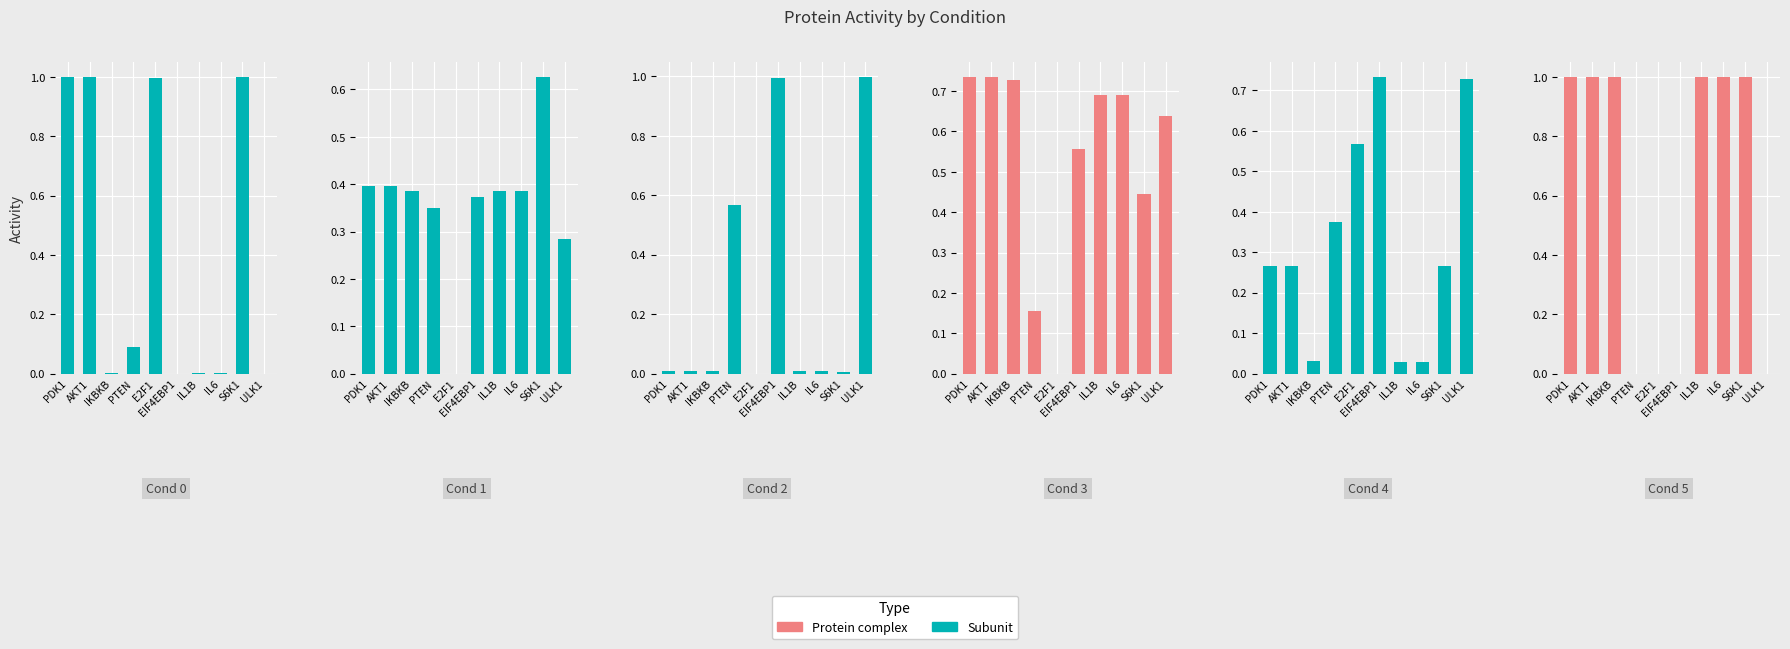

What are all the series names shown in the legend?

Subunit, Protein complex